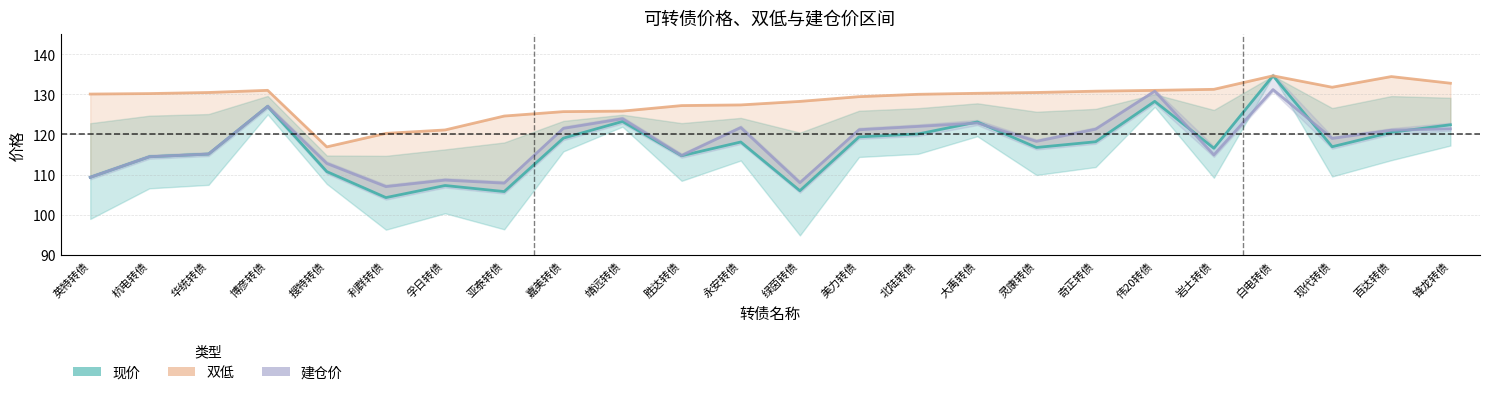

What is the spread (max minus min) of values at 岩土转债?

16.4